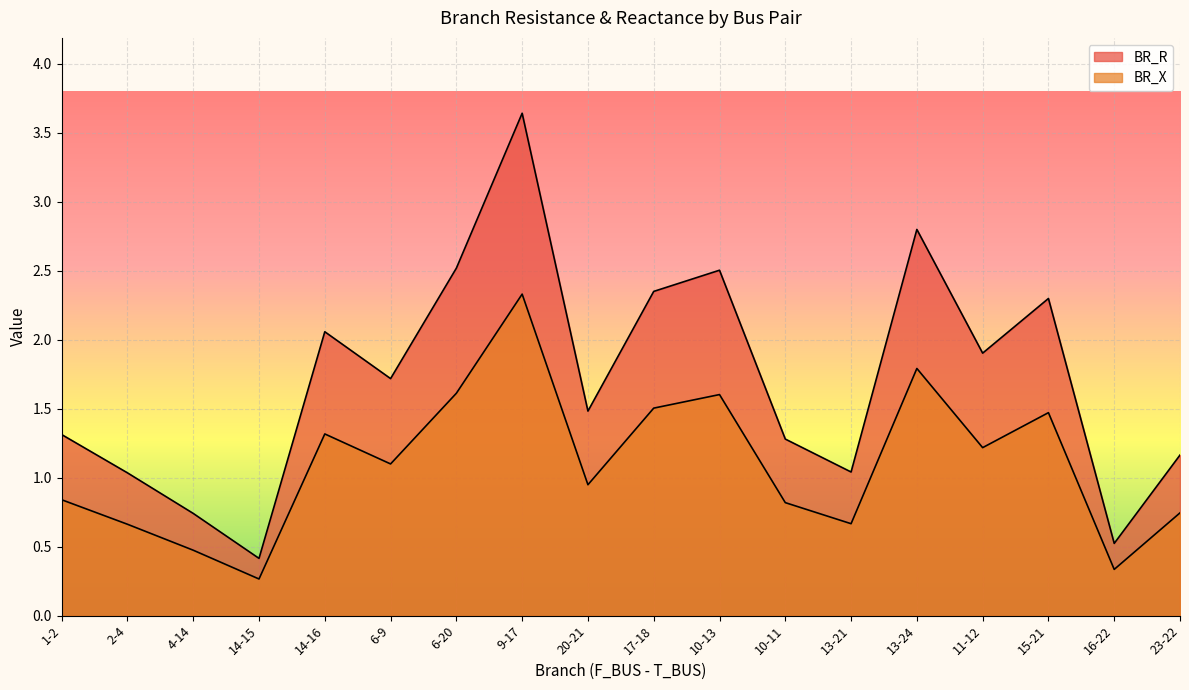

Between 14-16 and 16-22, which series saw the biggest shift?

BR_R